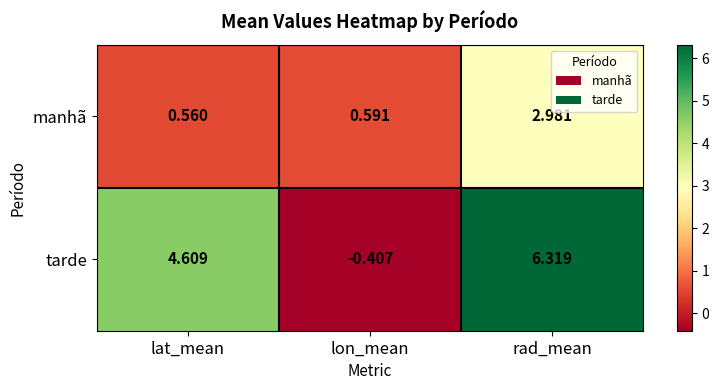

At which label does tarde first exceed 4?

lat_mean